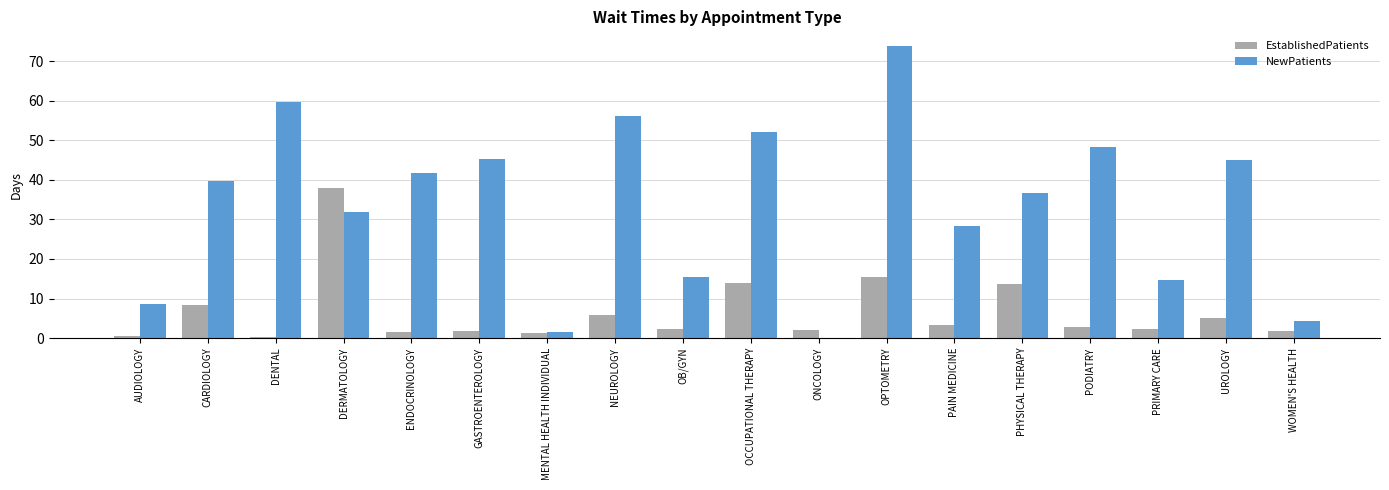

Where is EstablishedPatients nearest to the value 19?

OPTOMETRY